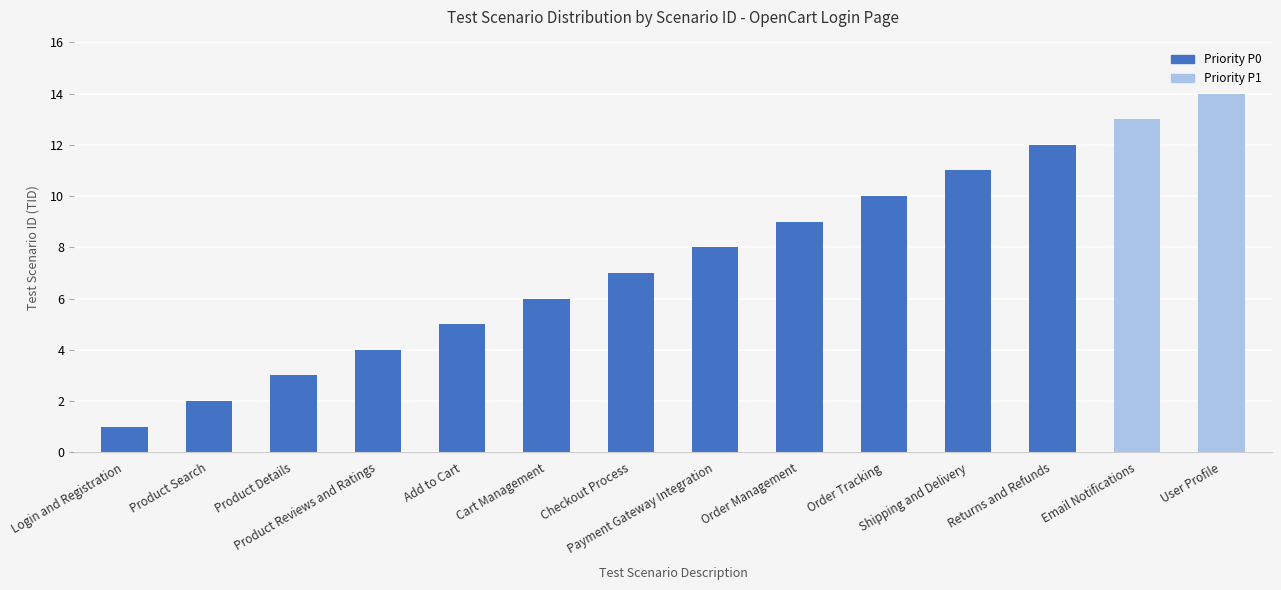

What is the difference between the maximum and minimum values?

13